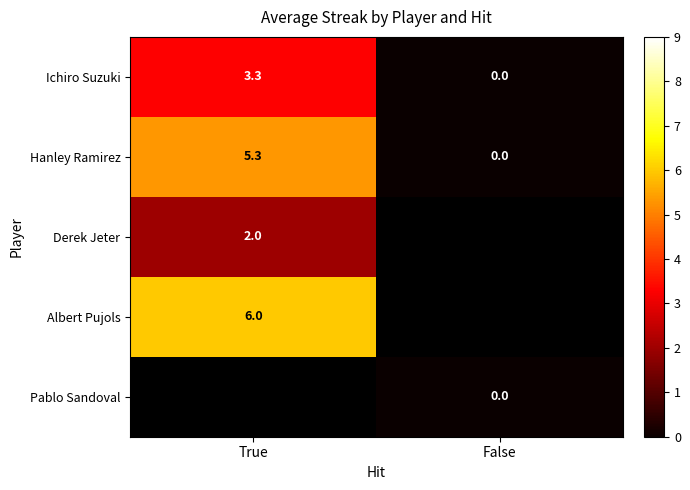

At which label is Hanley Ramirez closest to 2?

False